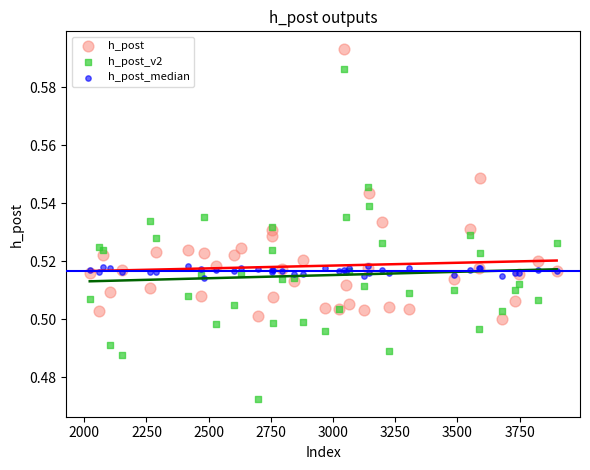

What are all the series names shown in the legend?

h_post, h_post_v2, h_post_median